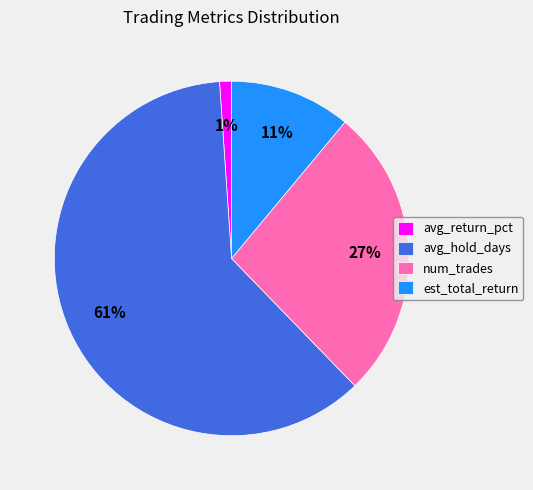

Which slice is the smallest?

avg_return_pct